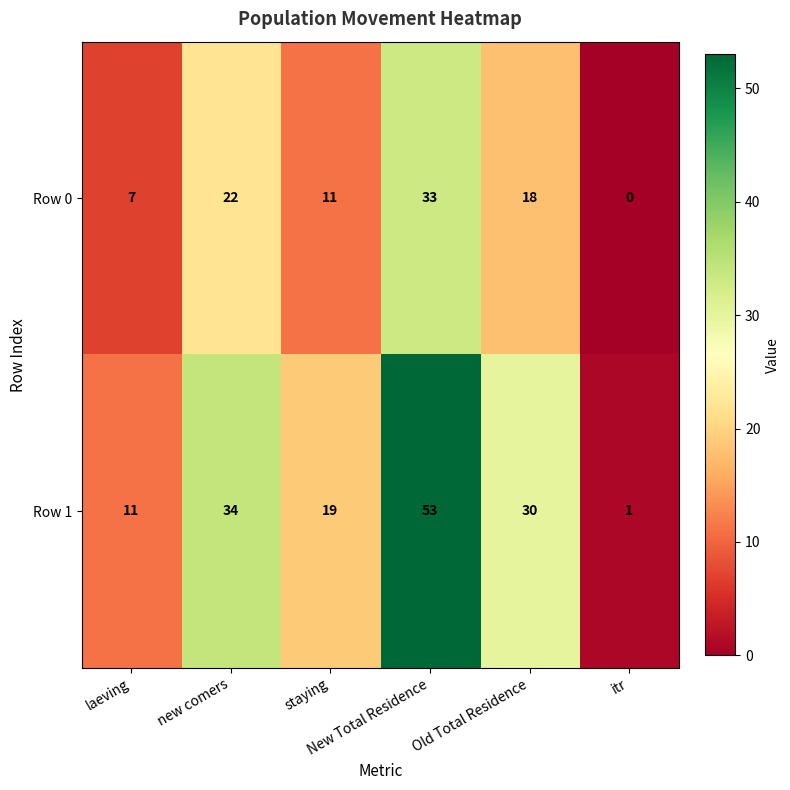

List the series in order of their peak value, lowest first.

Row 0, Row 1